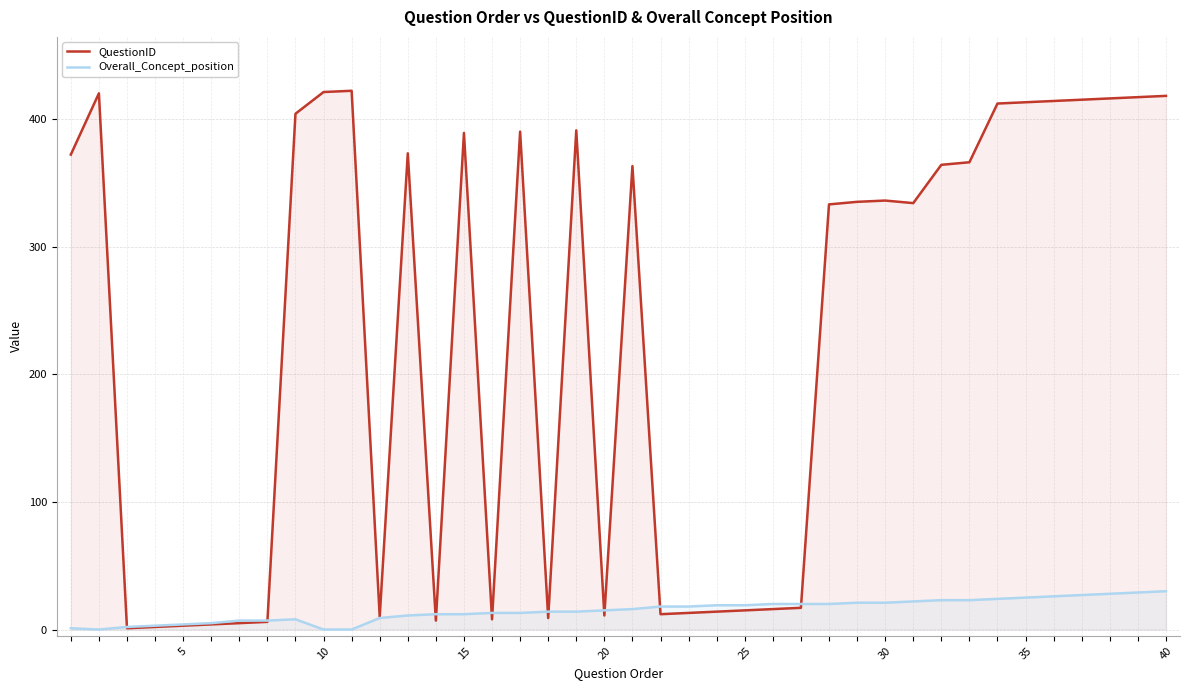

How many lines are shown in the chart?

2